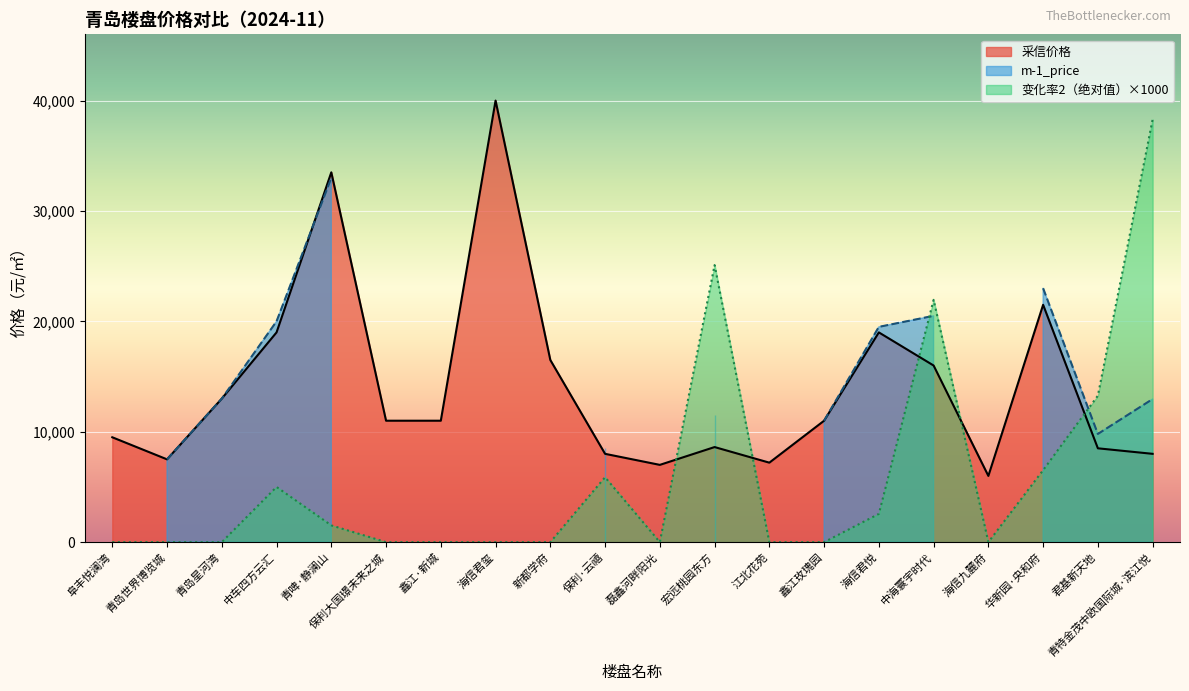

What is the total value across all series at 华新园·央和府?

28020